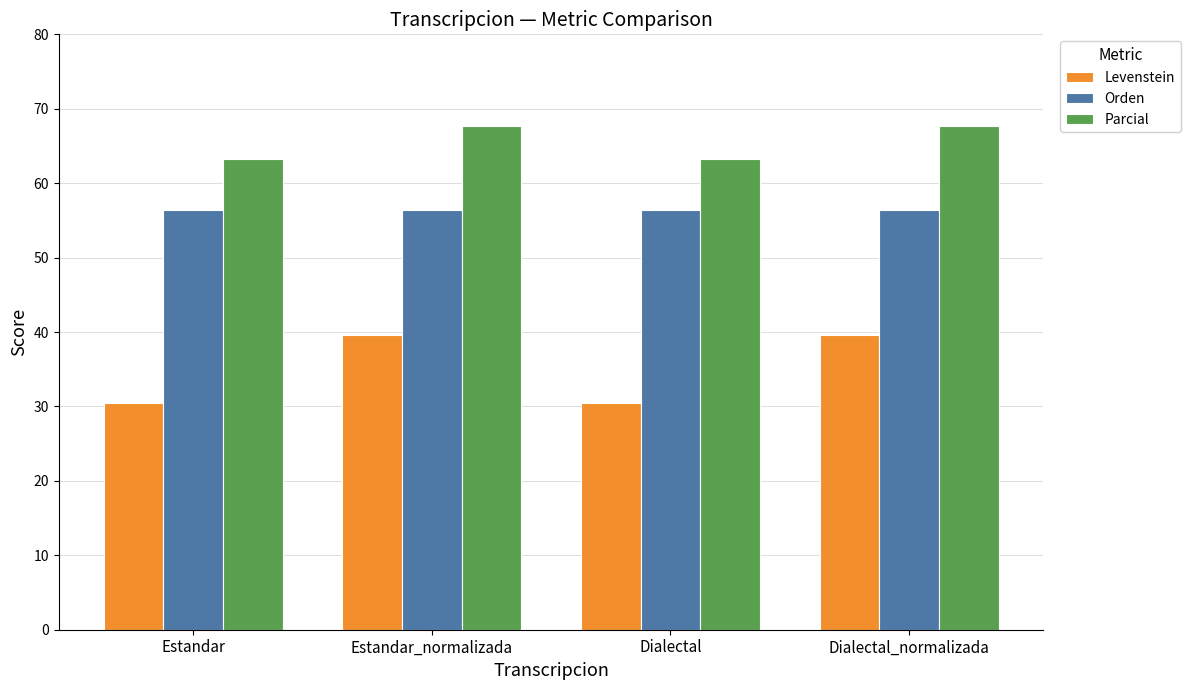

Read the Parcial value at Dialectal.

63.3